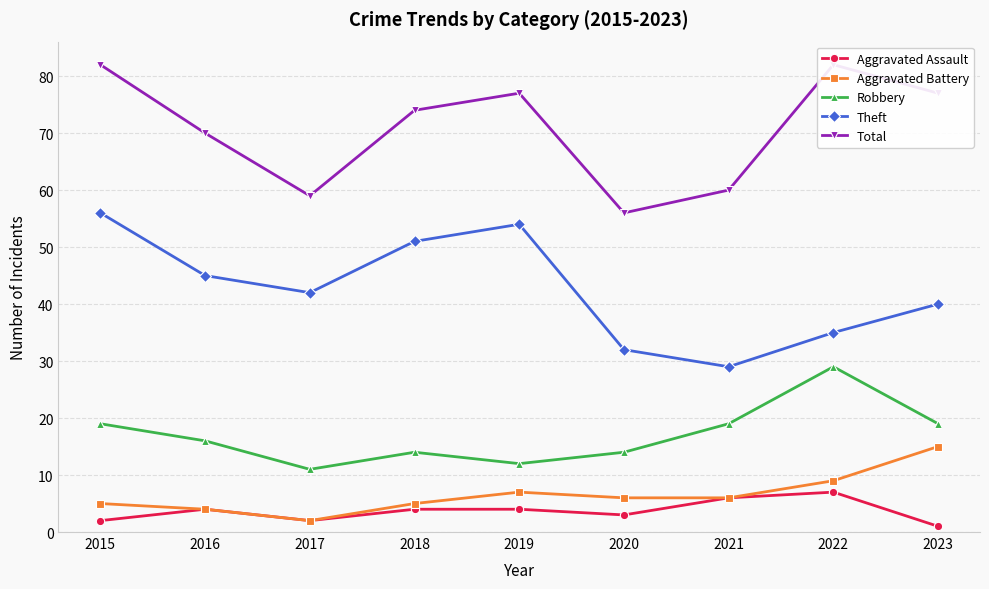

The Robbery series shows 14 at 2020. True or false?

True